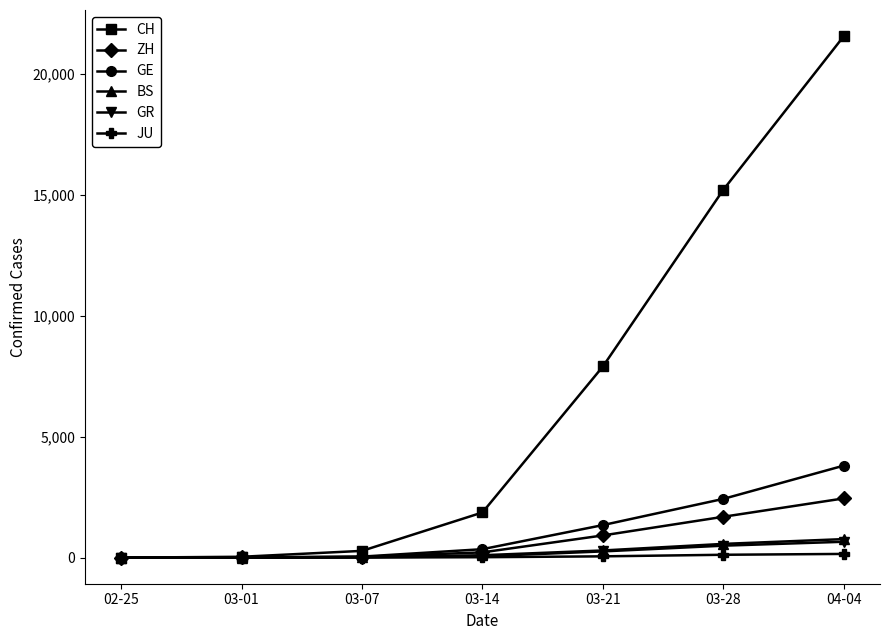

Where is CH nearest to the value 10787?

03-21